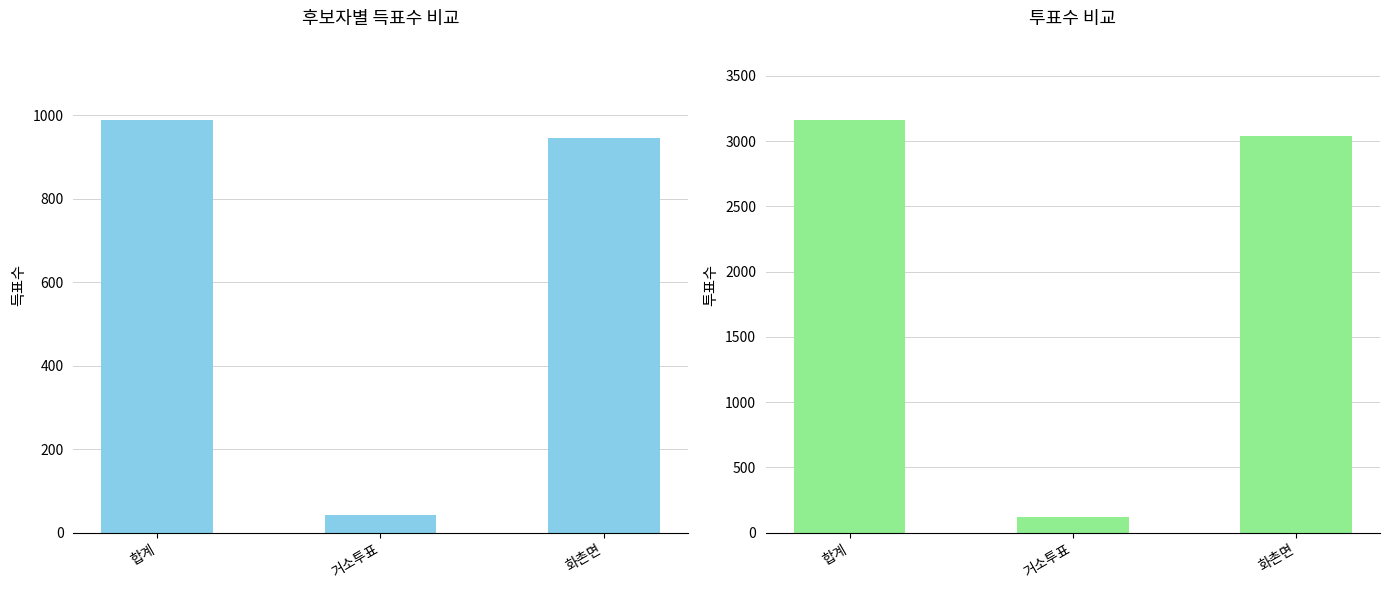

Reading right to left, transcribe all the data shown in this chart.

무소속이상섭: 946	42	988
투표수: 3042	117	3159